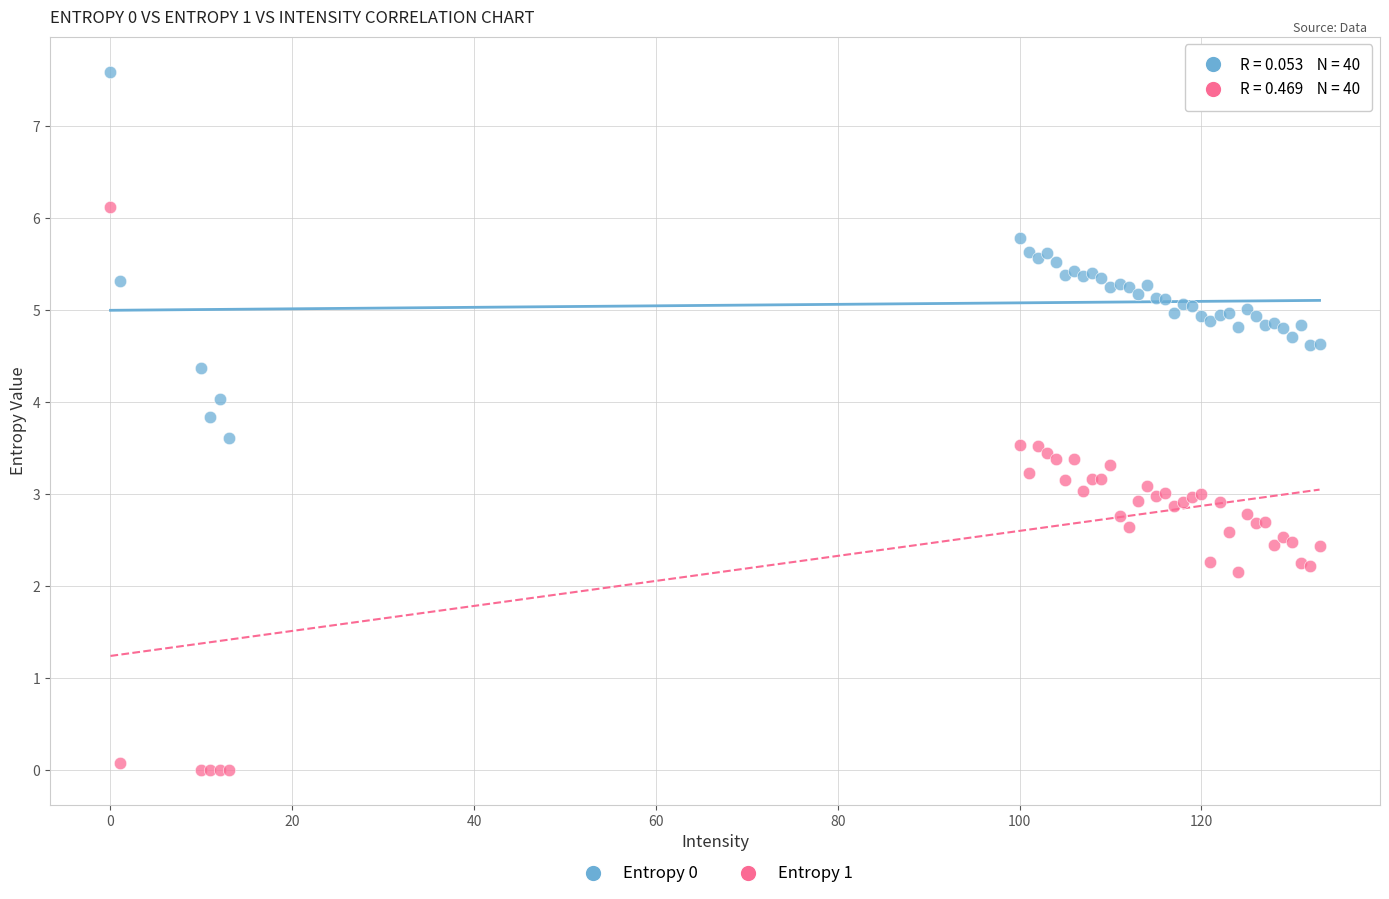

Which series has the largest Y range (max minus min)?

Entropy 1